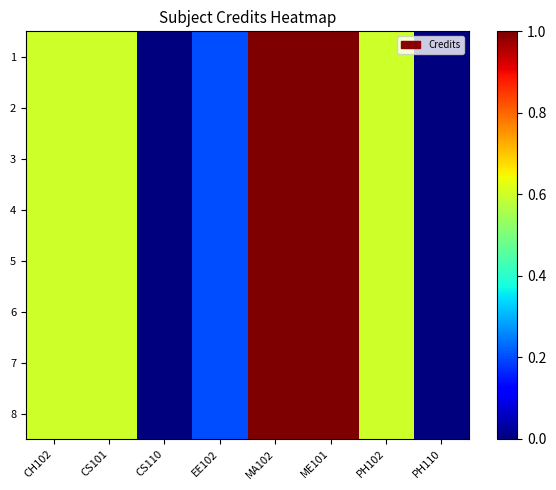

How many data points in 7 are above 0?

6